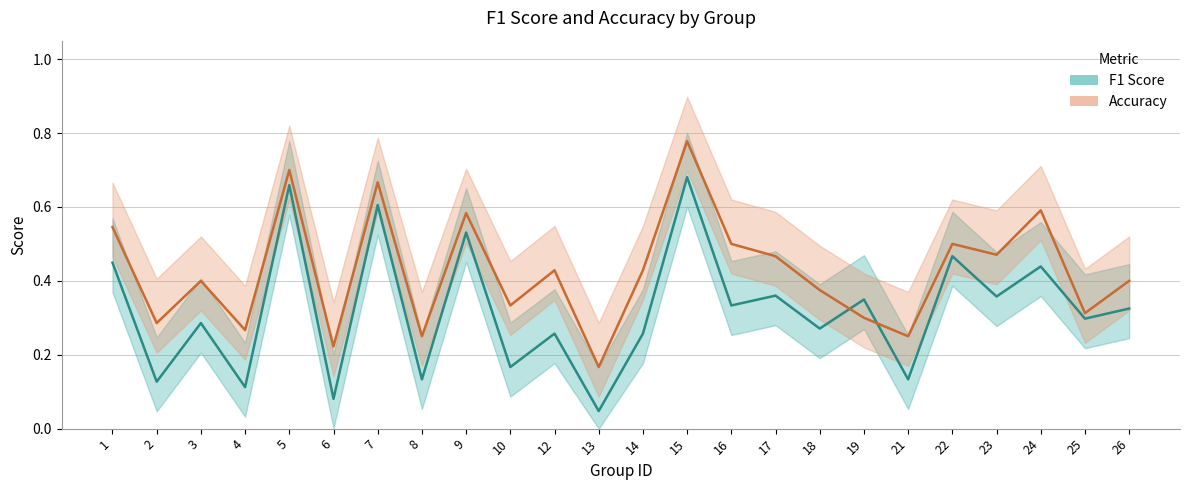

Where is Accuracy nearest to the value 0?

13